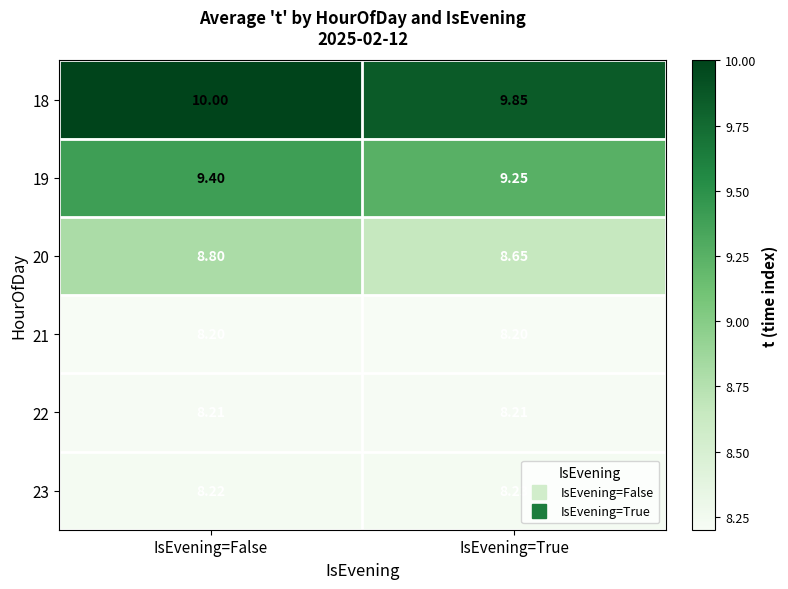

Which category has the highest value across all series?

IsEvening=False